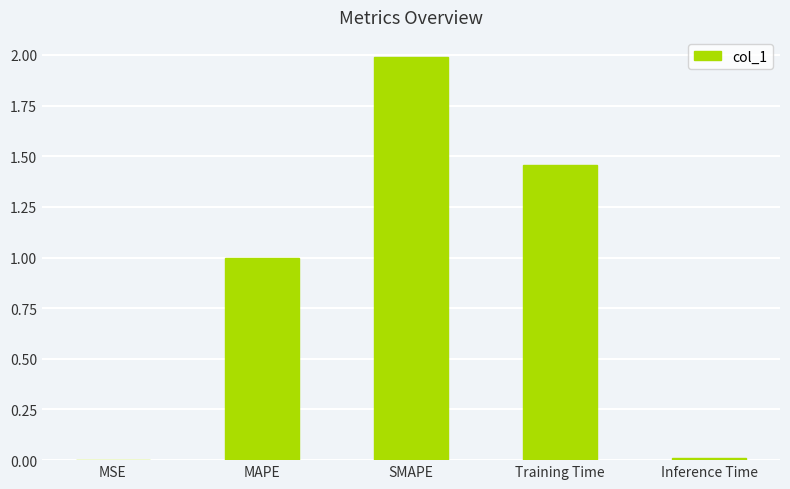

What value does the data have at MAPE?

1.0